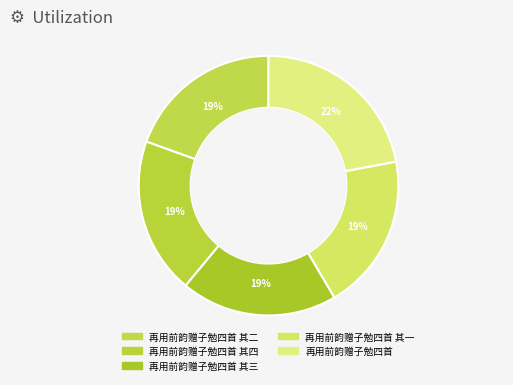

Between 再用前韵赠子勉四首 其二 and 再用前韵赠子勉四首 其四, which is larger?

再用前韵赠子勉四首 其二